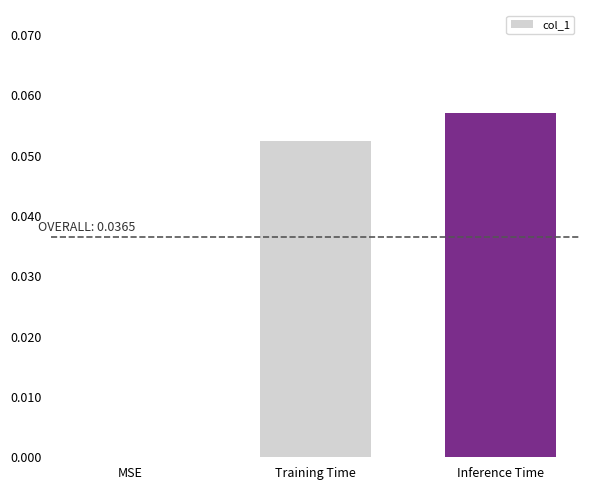

Count the number of categories in the chart.

3